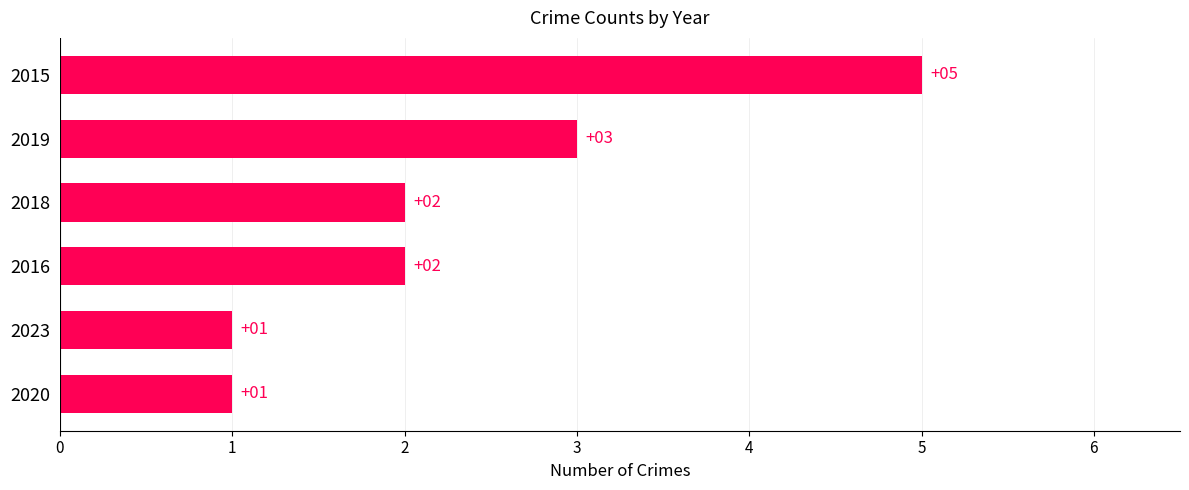

Reading bottom to top, extract all data points from this chart.

1	1	2	2	3	5